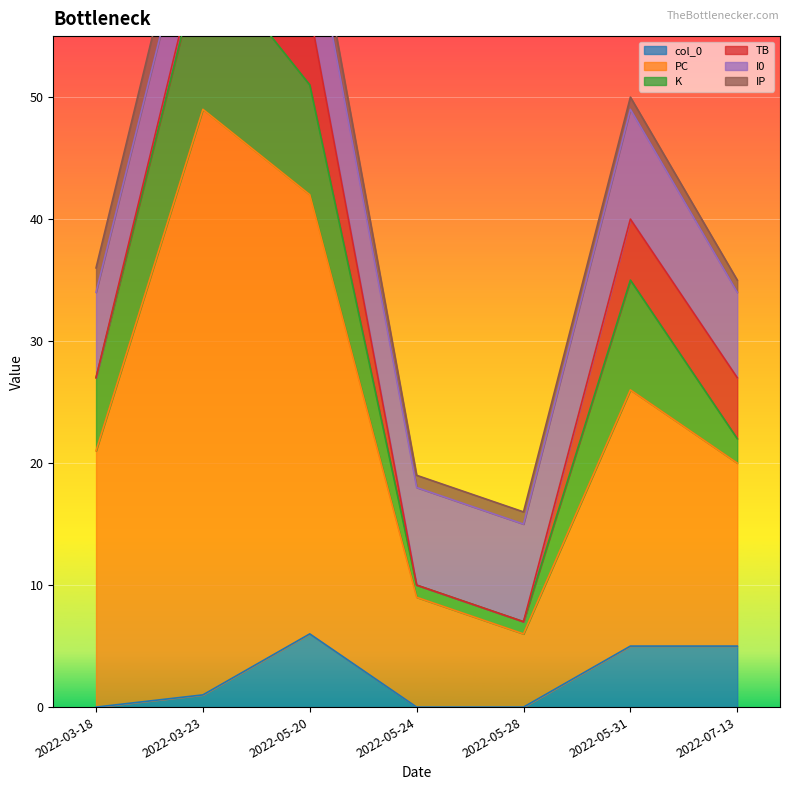

What is the greatest value displayed?

48